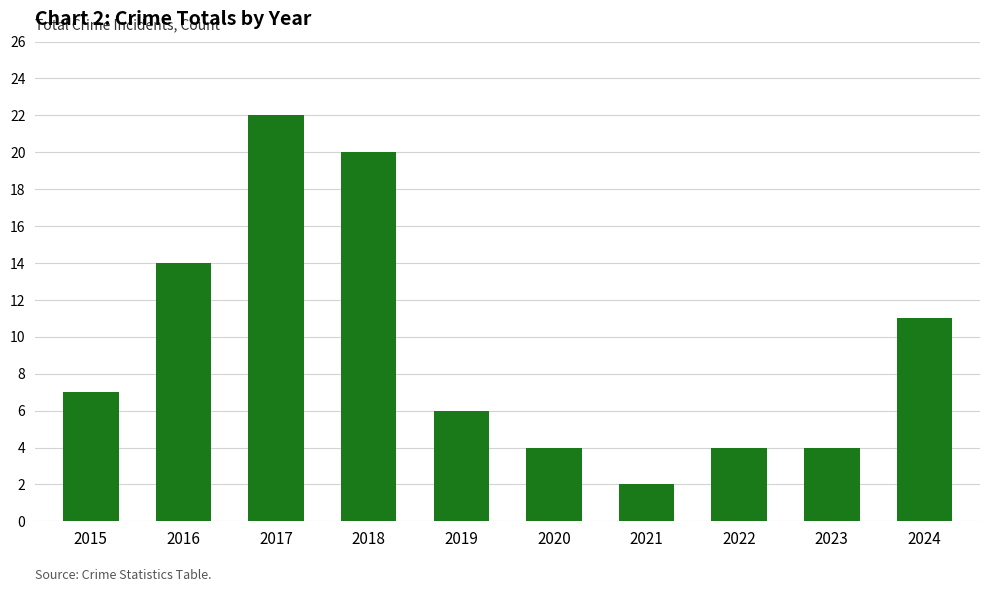

What is the smallest value displayed?

2